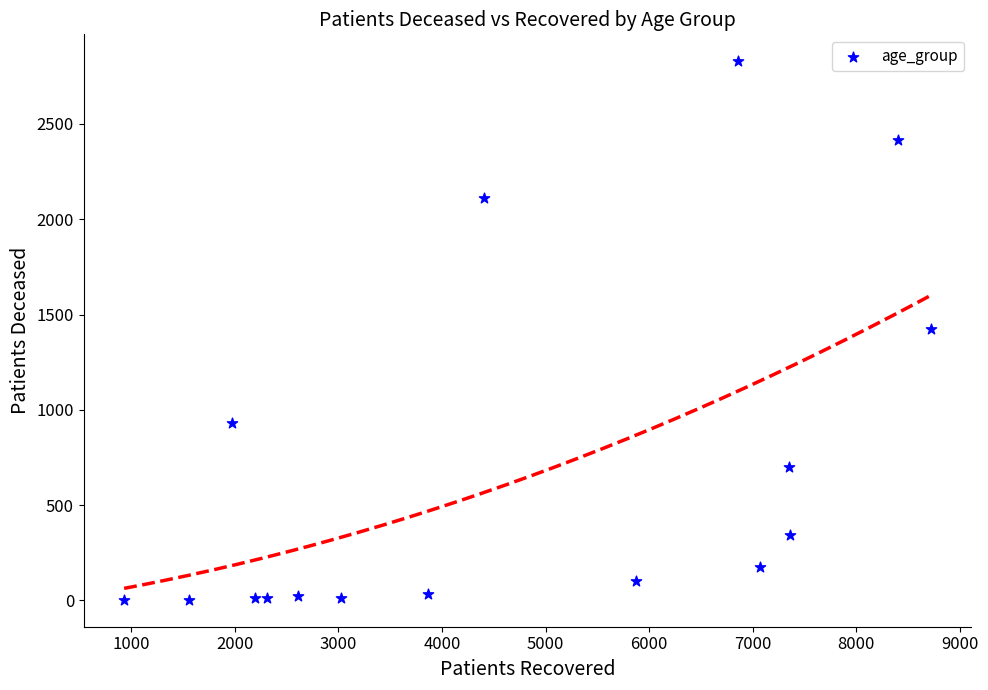

What is the range of Y values (max minus min)?

2826